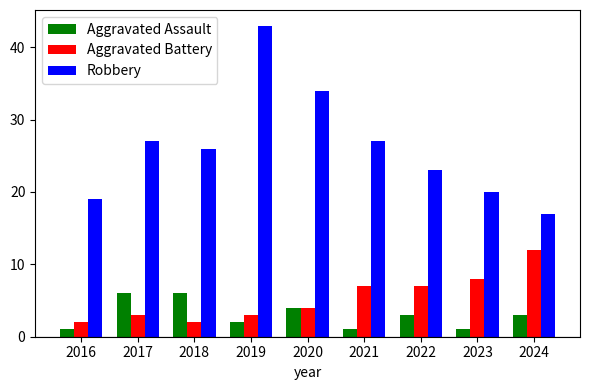

What is the difference between the maximum and minimum values in the Robbery series?

26